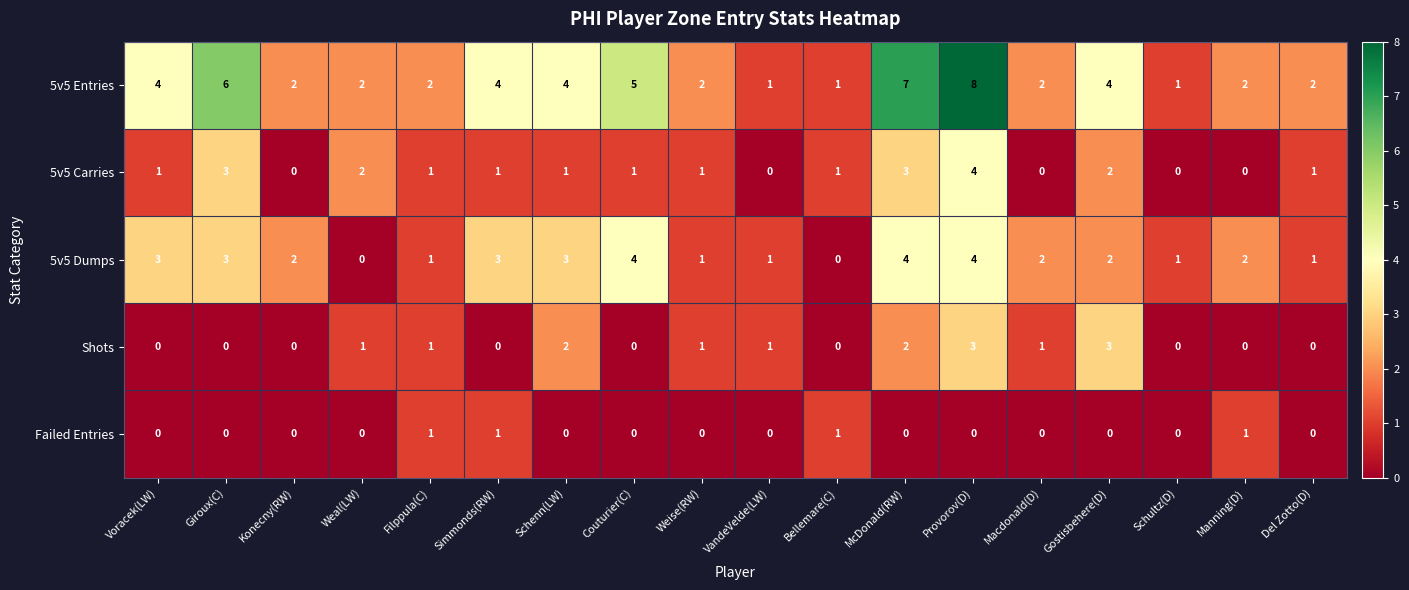

At which category is the sum across all series the highest?

Provorov(D)